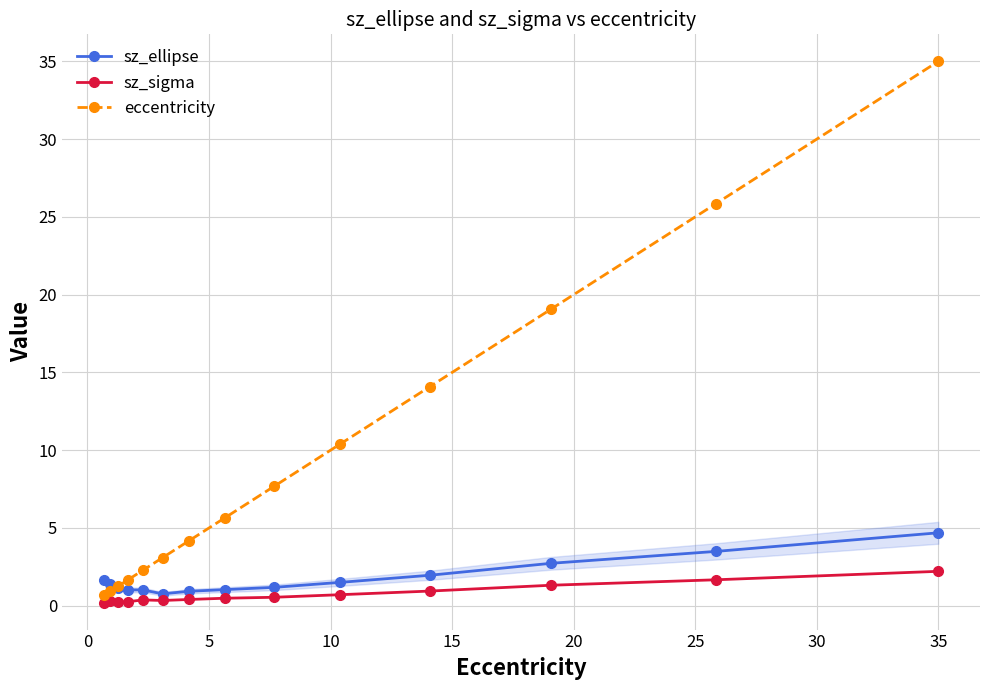

Rank the series by their maximum value, from lowest to highest.

sz_sigma, sz_ellipse, eccentricity